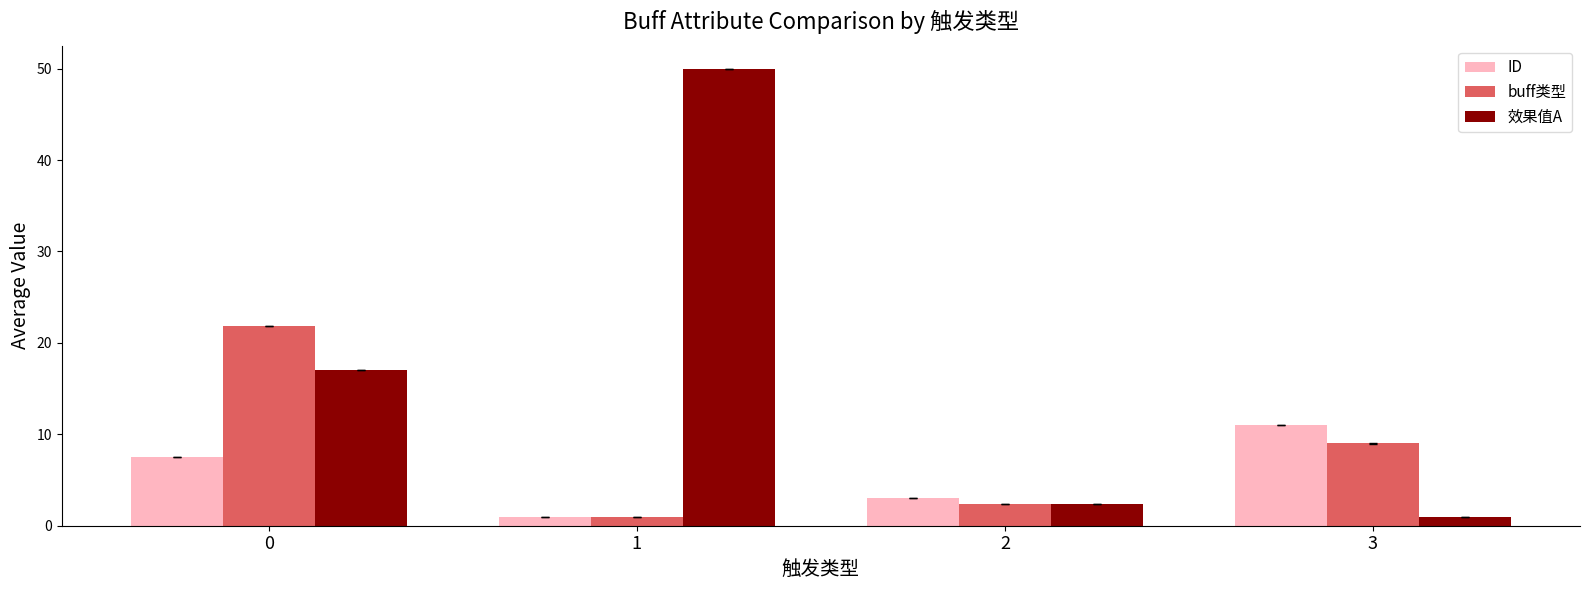

What is the total value across all series at 3?

21.0